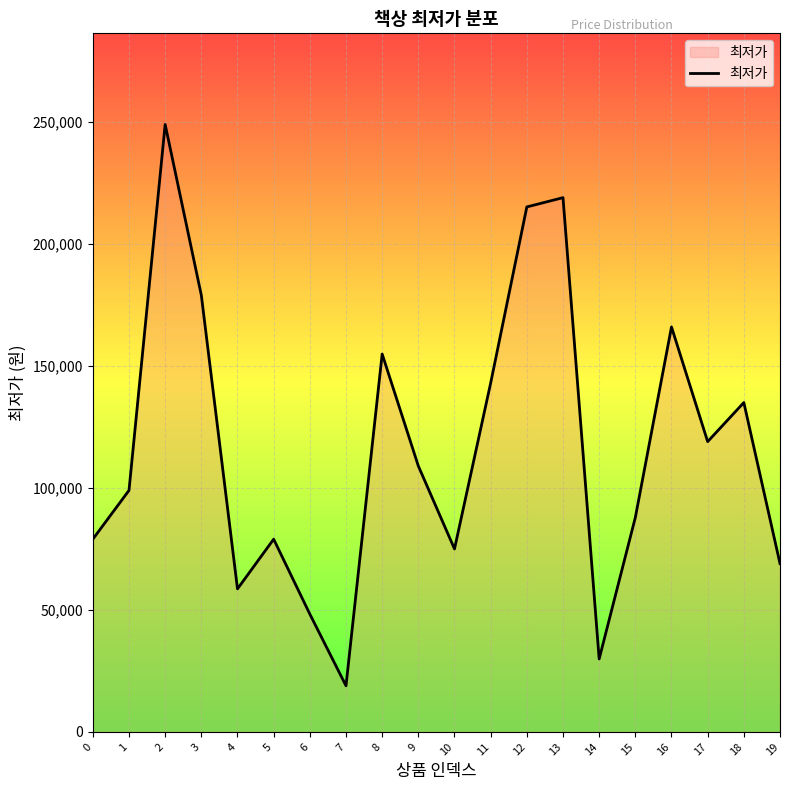

What is the maximum value shown in the chart?

249000